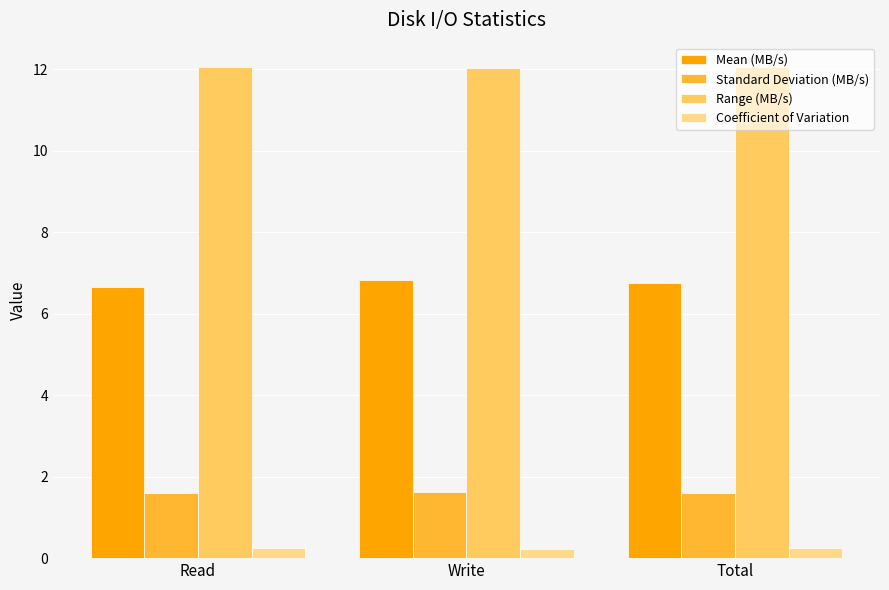

List the series in order of their peak value, highest first.

Range (MB/s), Mean (MB/s), Standard Deviation (MB/s), Coefficient of Variation